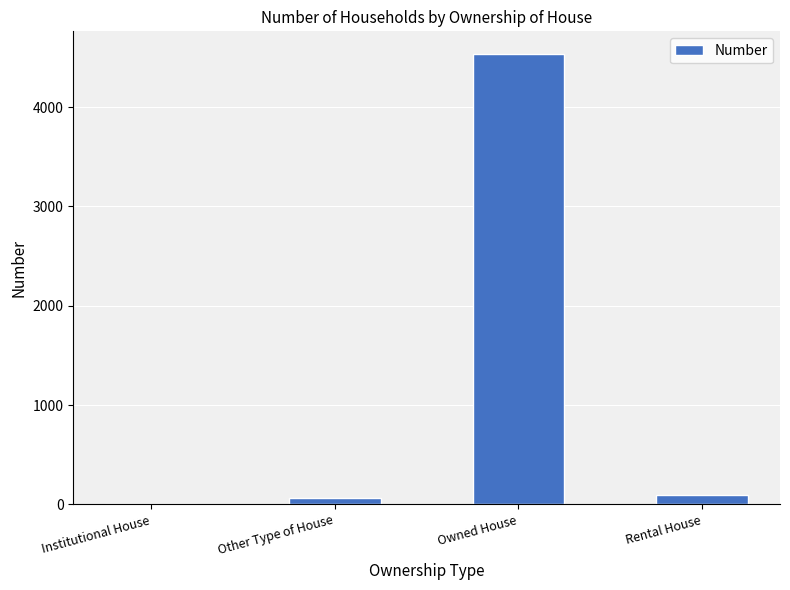

What is the change in value from Owned House to Rental House?

-4438